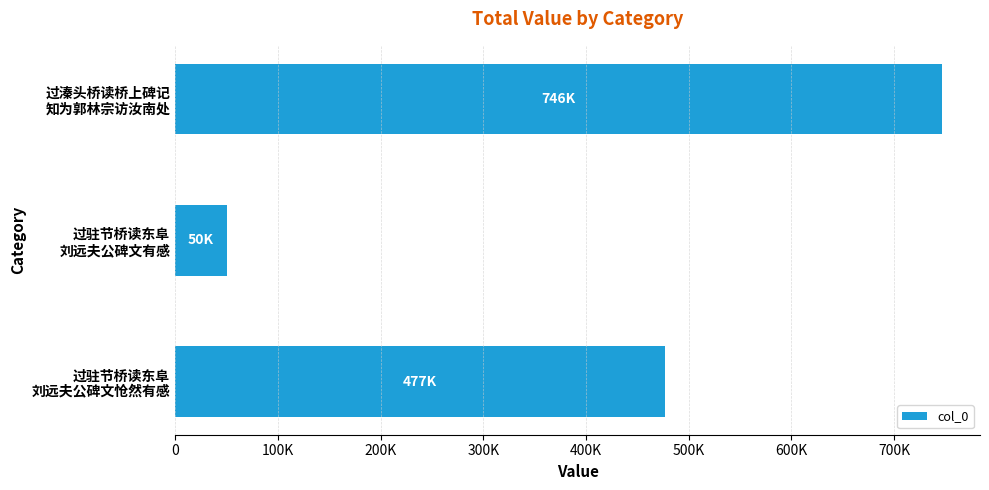

Which category has the lowest value across all series?

过驻节桥读东阜
刘远夫公碑文有感